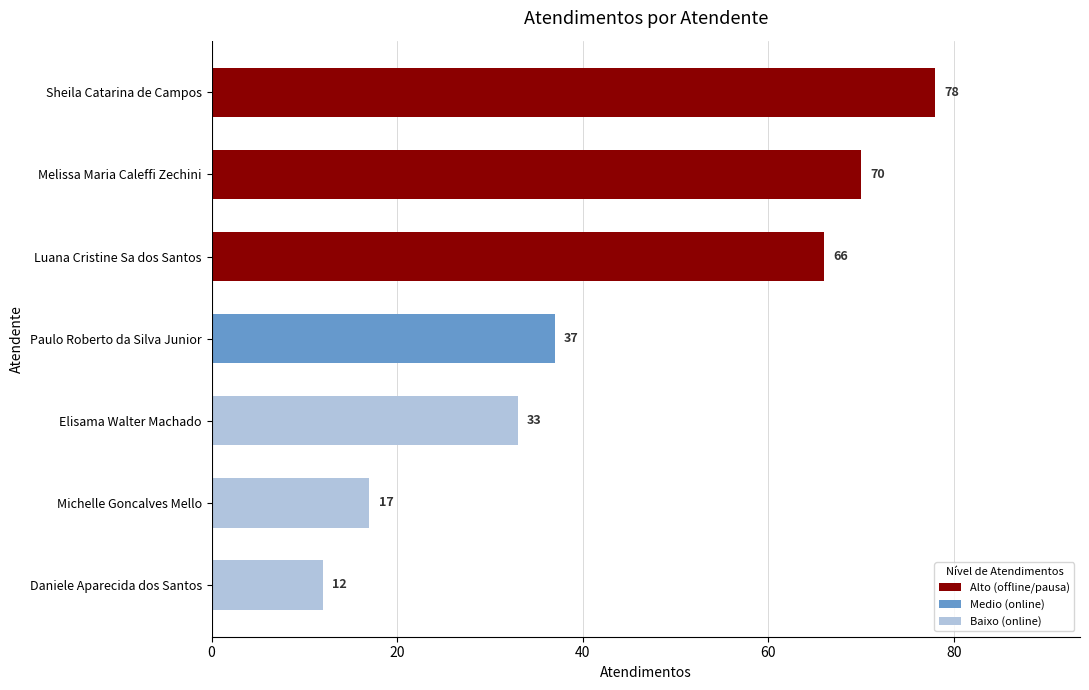

What is the approximate value at Elisama Walter Machado?

33